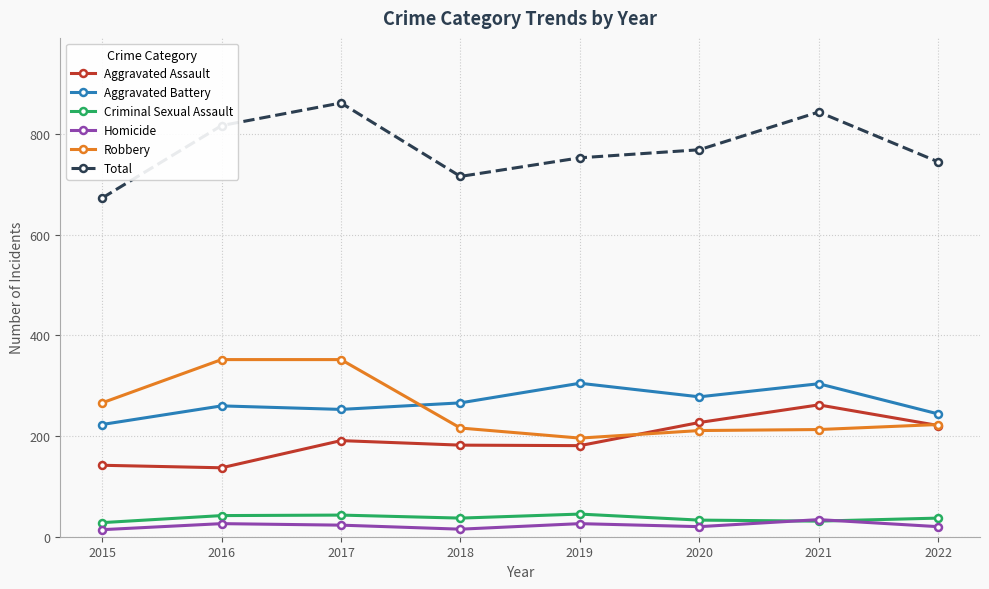

What is the spread (max minus min) of values at 2020?

749